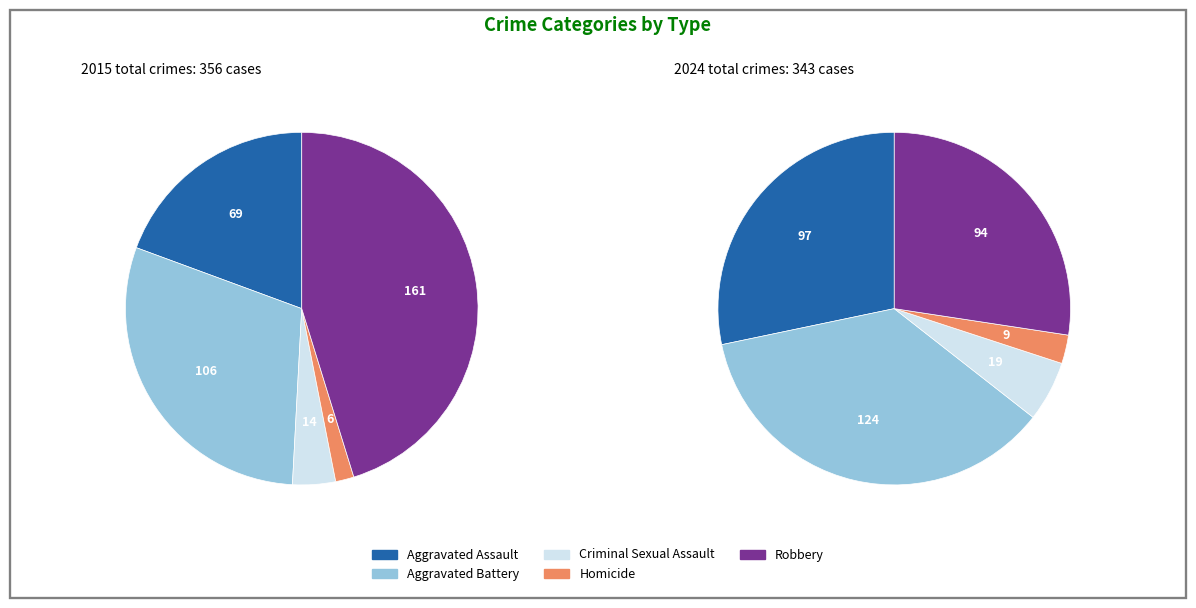

How many segments does this pie chart have?

5